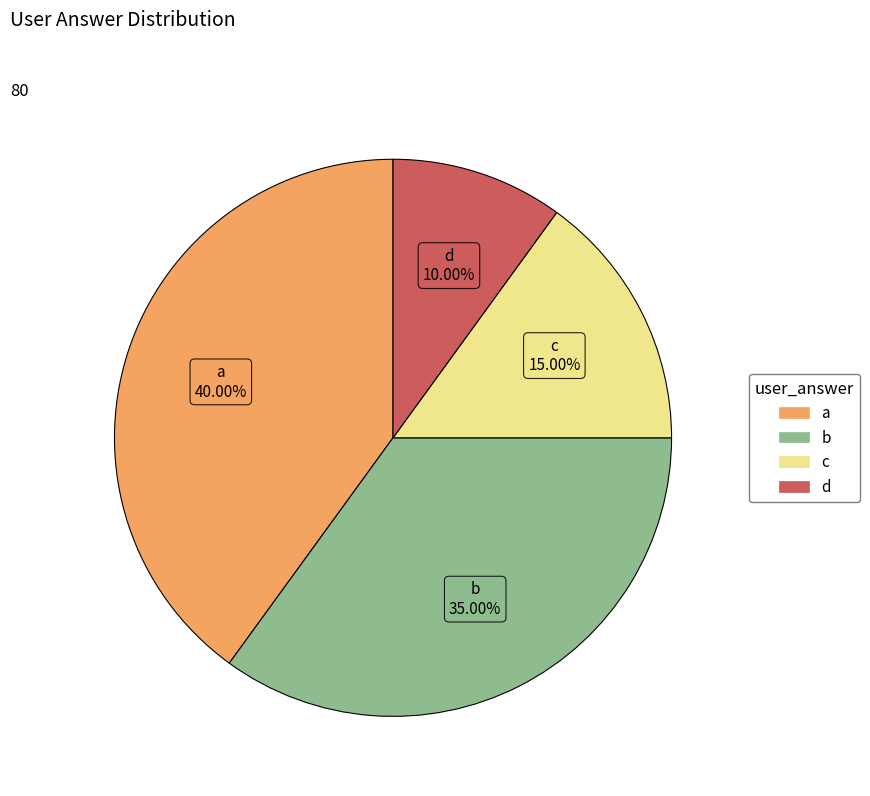

Which has a higher value, a or c?

a